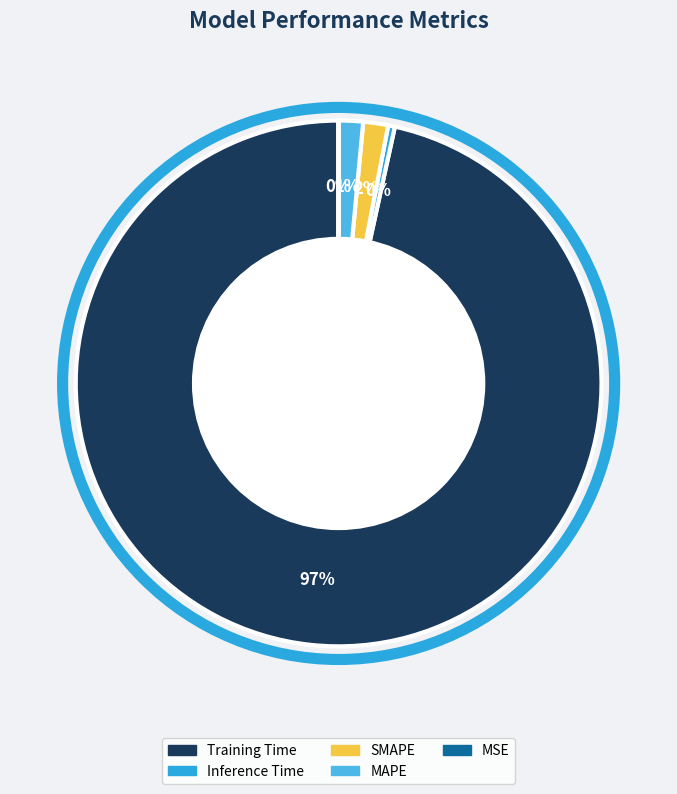

How much of the chart is everything except MSE?

100.0%